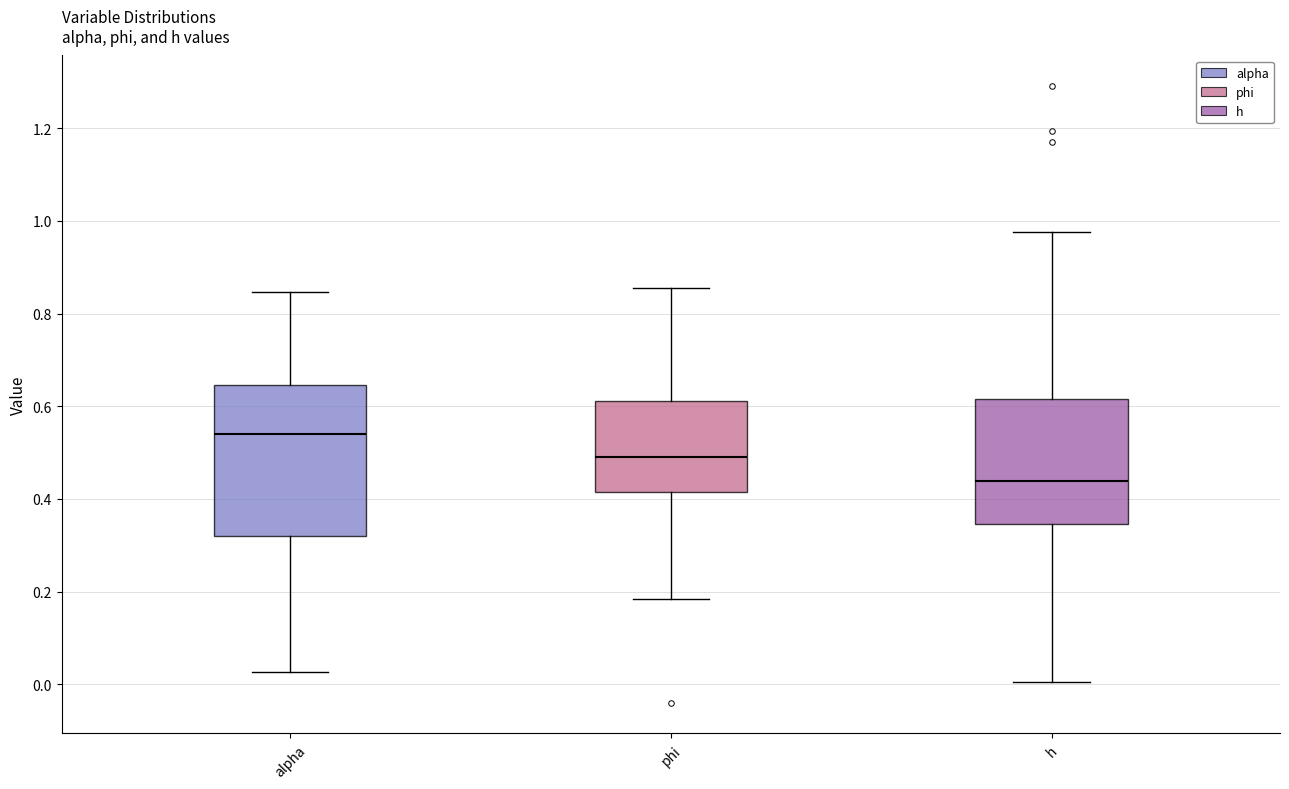

Reading left to right, read every box against the y-axis: the position of its median line, the range the box covers, and the ends of its whiskers. The values are not printed on the chart, so give them approximately, as read against the axis.

alpha: median 0.54, box 0.32 to 0.64, whiskers 0.02 to 0.84
phi: median 0.50, box 0.42 to 0.62, whiskers 0.18 to 0.86
h: median 0.44, box 0.34 to 0.62, whiskers 0.00 to 0.98